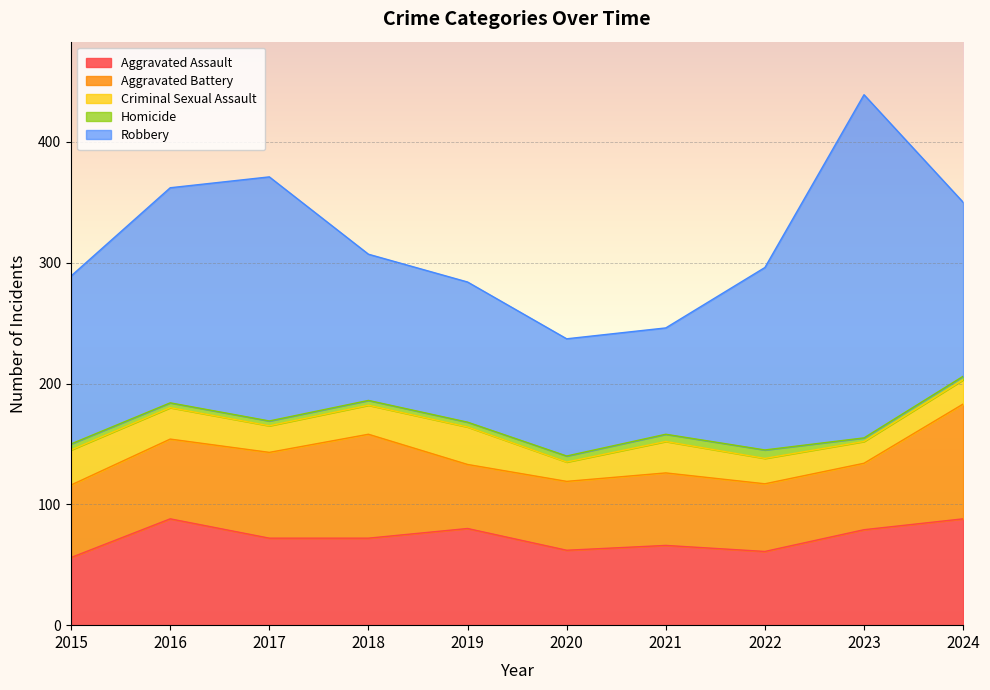

What is the minimum value for Homicide?

3